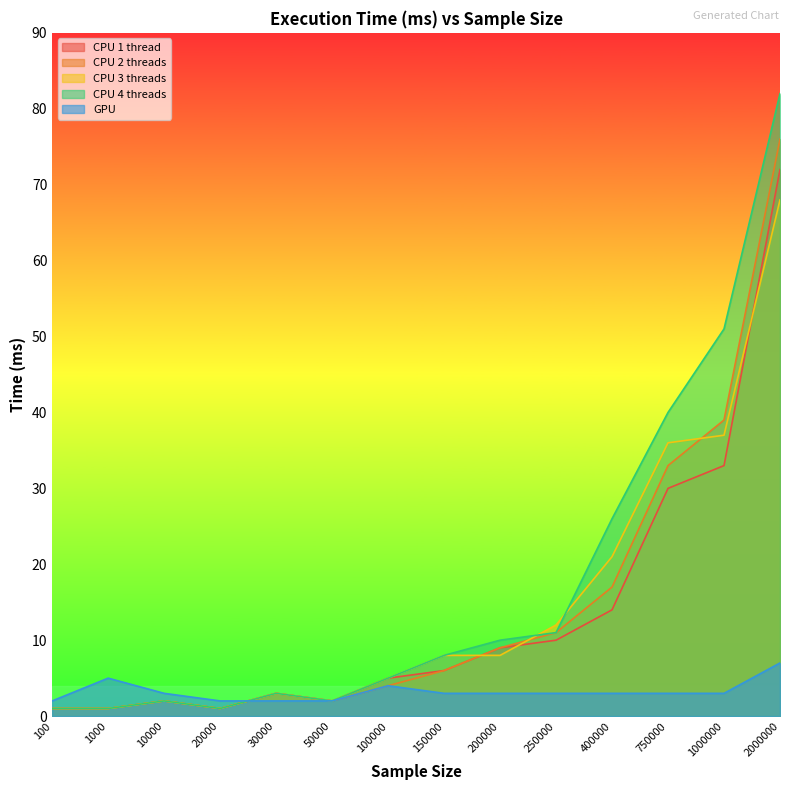

At 100, list the series in order from largest to smallest.

GPU, CPU 1 thread, CPU 2 threads, CPU 3 threads, CPU 4 threads